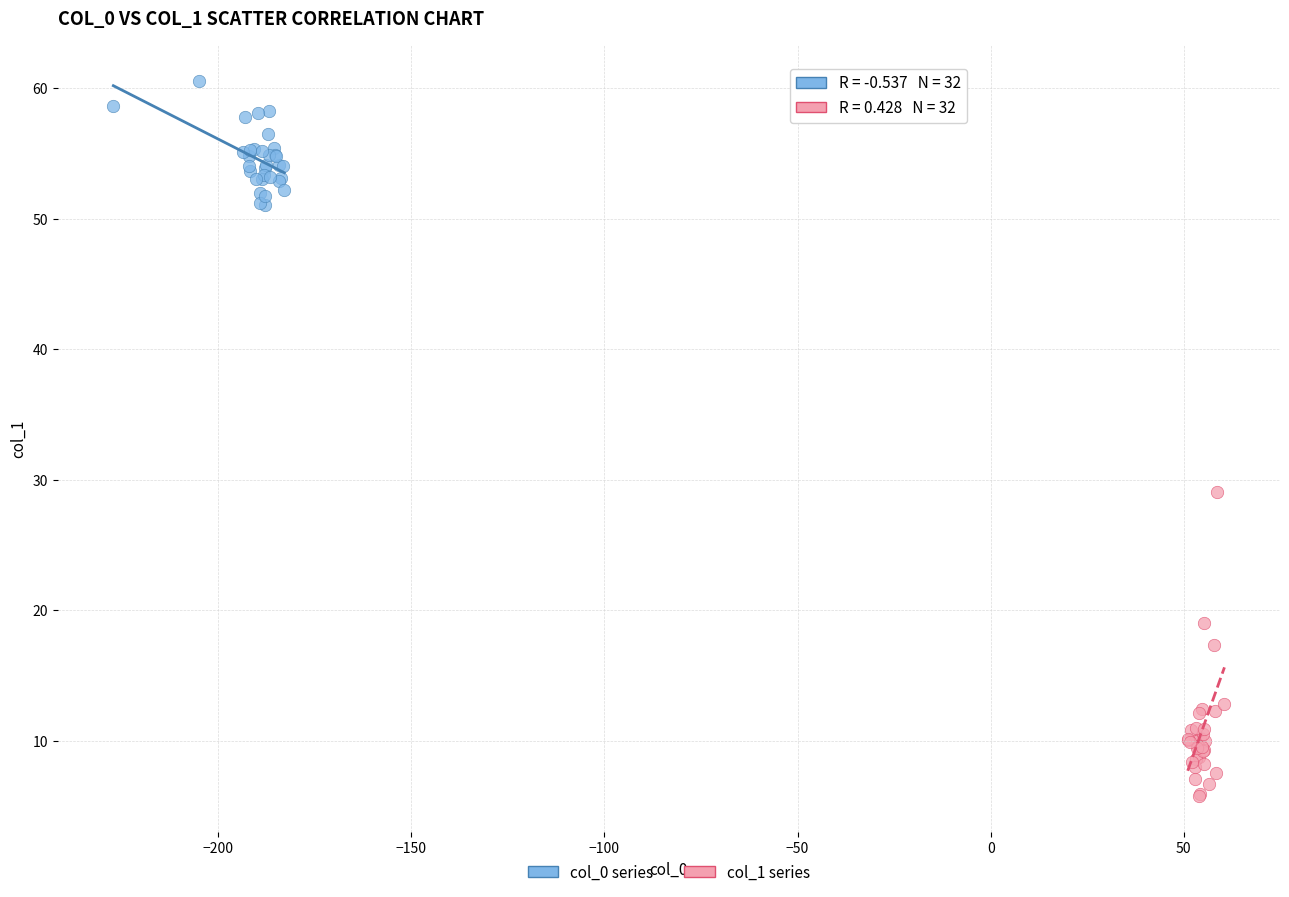

What are all the series names shown in the legend?

col_0 series, col_1 series